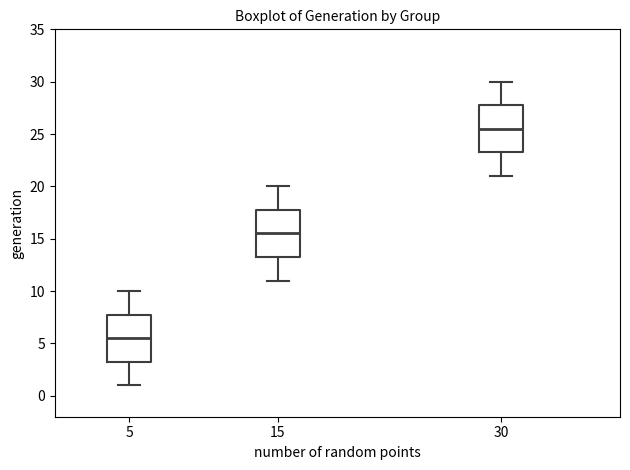

Reading left to right, read every box against the y-axis: the position of its median line, the range the box covers, and the ends of its whiskers. The values are not printed on the chart, so give them approximately, as read against the axis.

5: median 5.5, box 3.5 to 8.0, whiskers 1.0 to 10.0
15: median 15.5, box 13.5 to 18.0, whiskers 11.0 to 20.0
30: median 25.5, box 23.5 to 28.0, whiskers 21.0 to 30.0